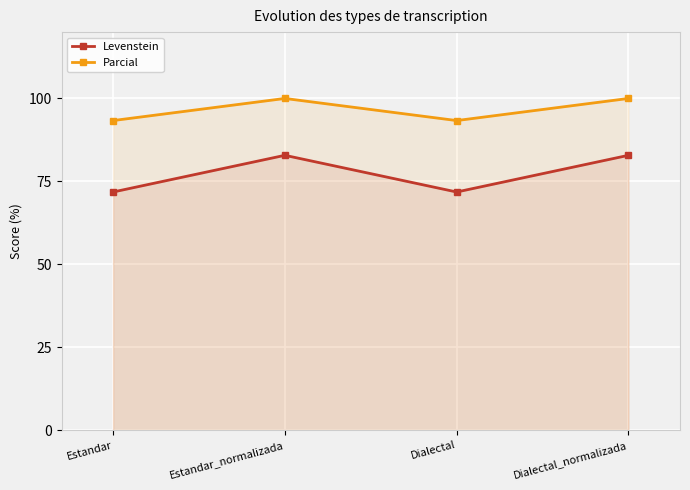

How many distinct data groups are displayed?

2